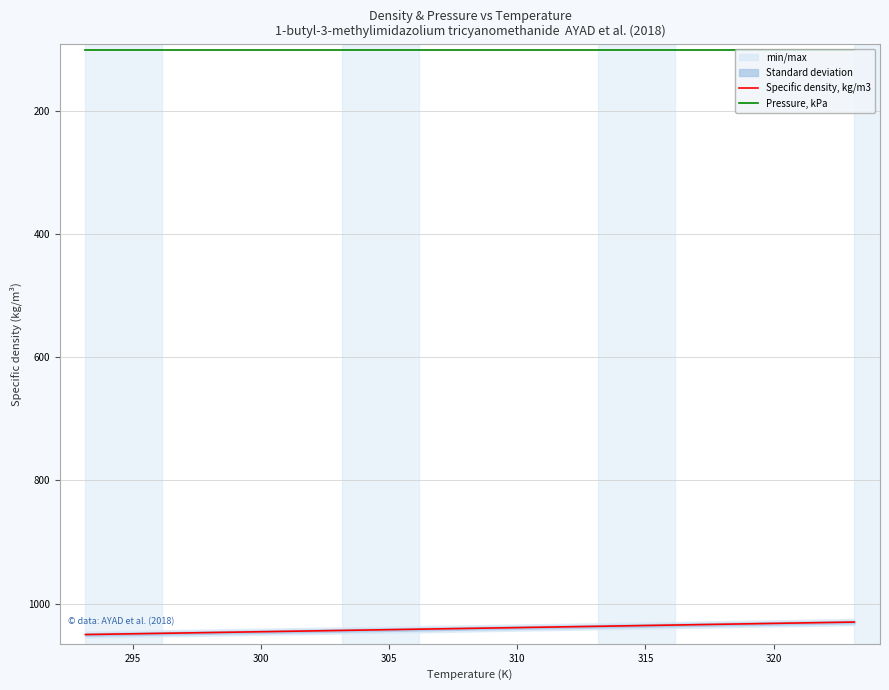

What is the lowest value of the Specific density, kg/m3 series?

1030.1